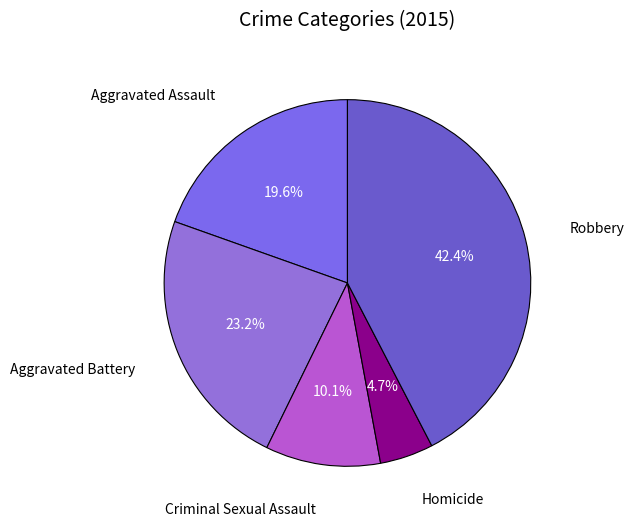

True or false: Robbery accounts for 42% of the total.

True